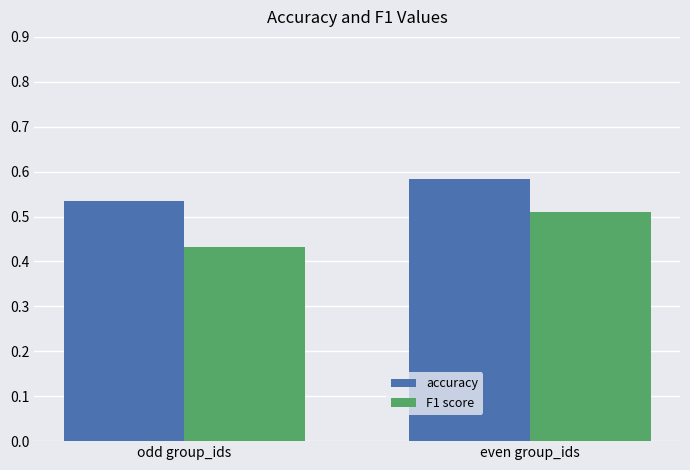

Is it true that F1 score equals 0.8 at even group_ids?

False